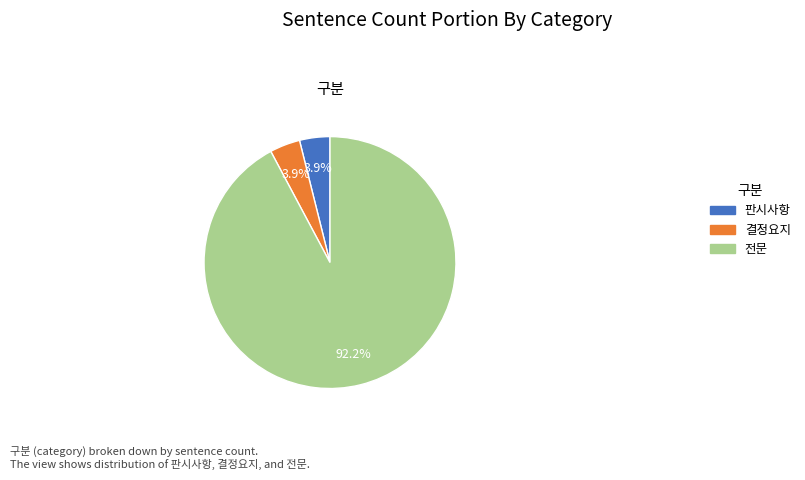

What is the largest slice in the pie chart?

전문